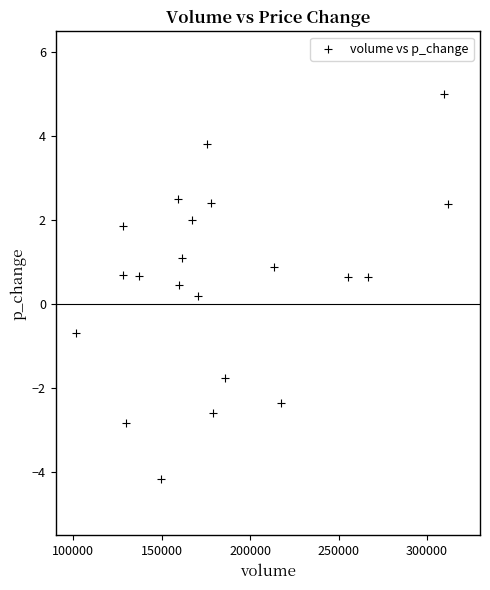

What is the range of X values (max minus min)?

210336.3